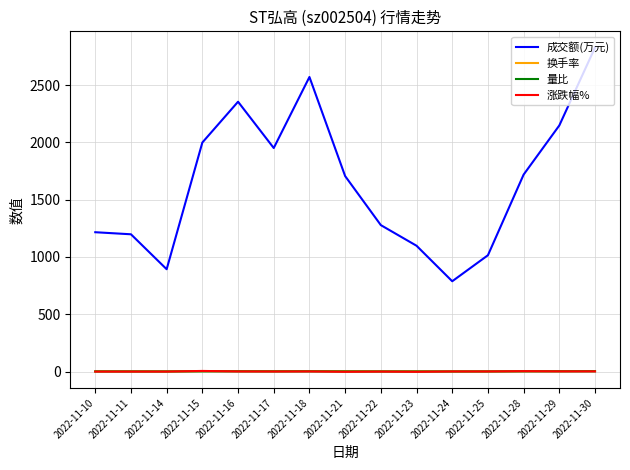

Which category has the highest value across all series?

2022-11-30